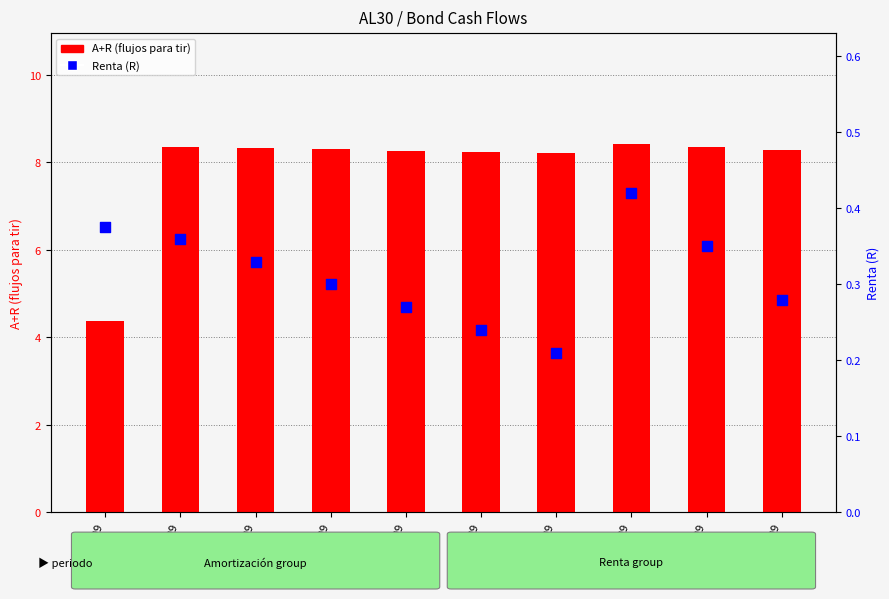

At how many categories does at least one series exceed 0?

10